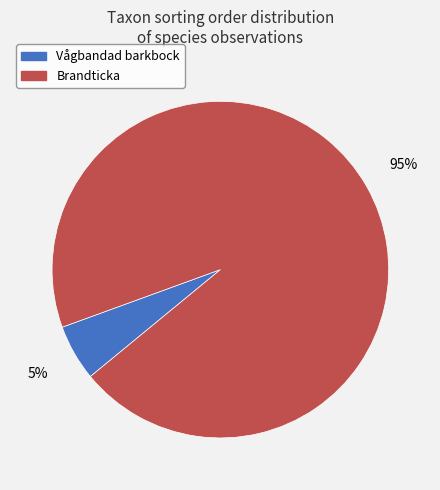

To the nearest percent, what is the average slice percentage?

50%